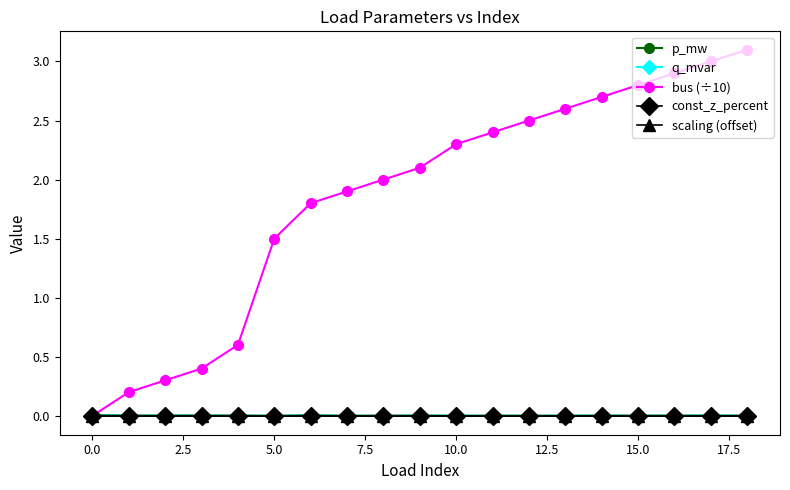

Which series has the largest total across all categories?

bus (÷10)